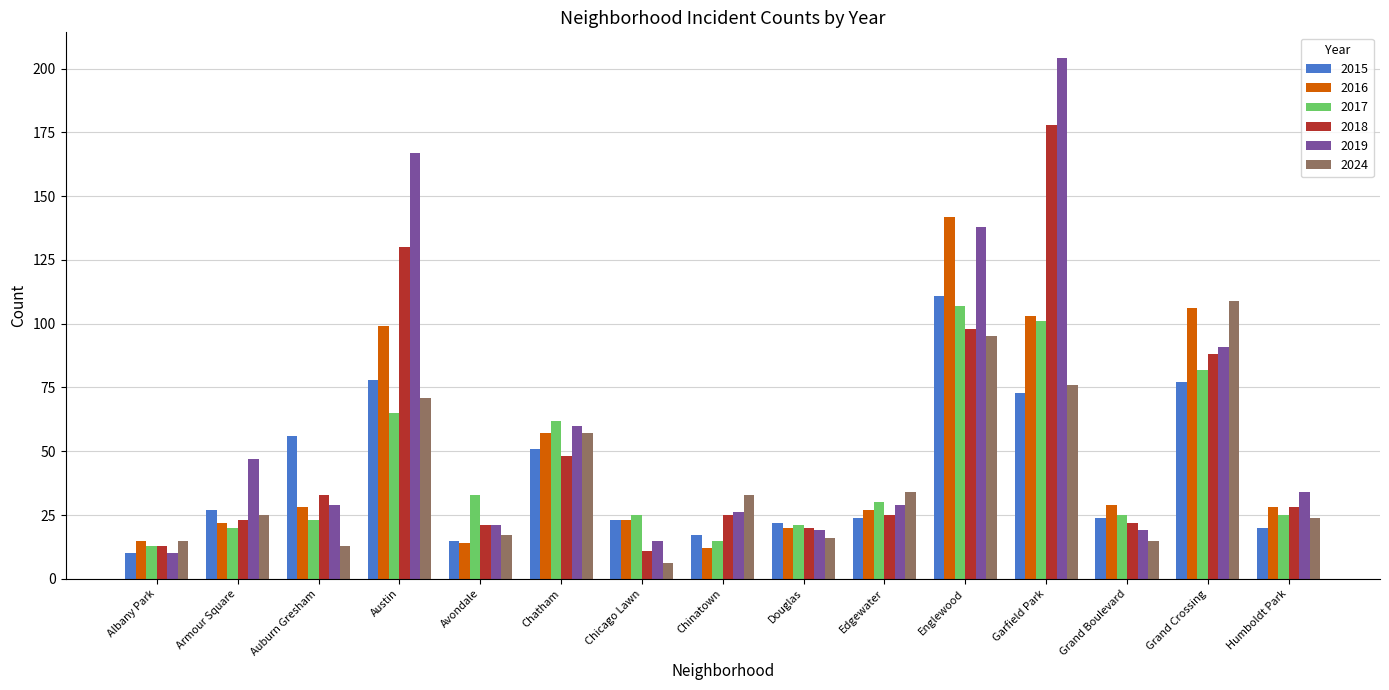

True or false: 2015 has a value of 10 at Humboldt Park.

False